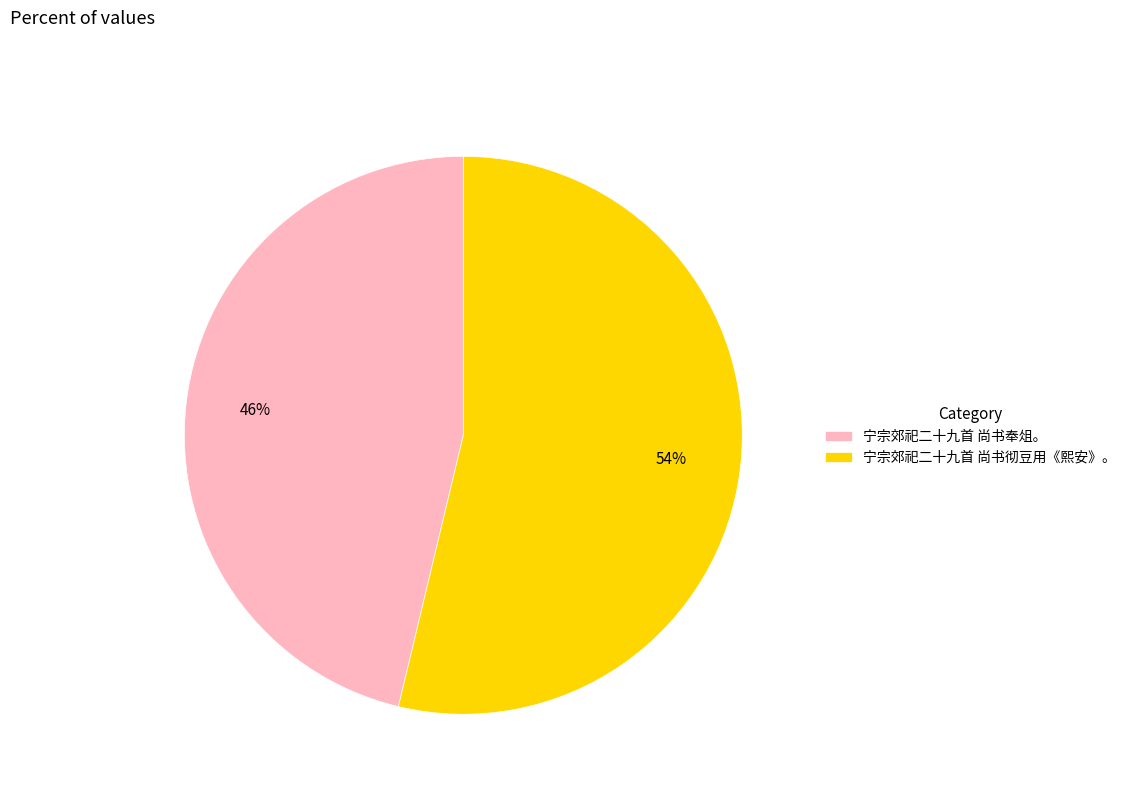

To the nearest percent, what is the average slice percentage?

50%